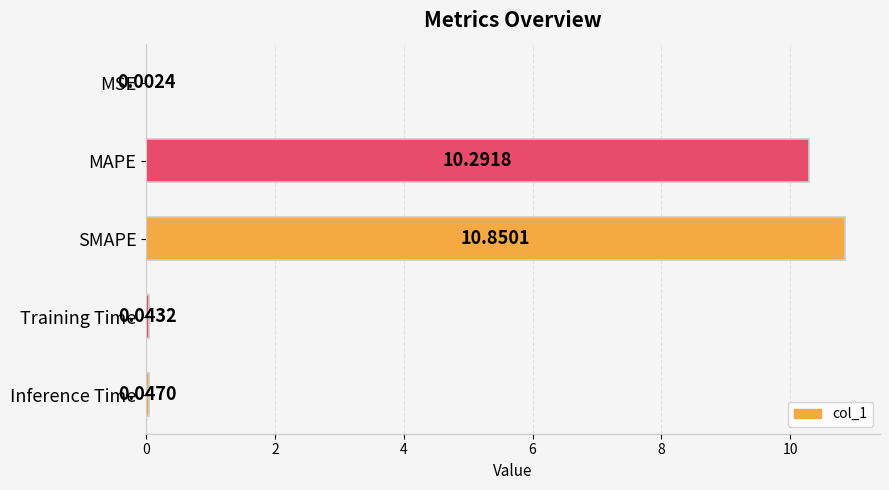

What is the sum of the values at MAPE and Training Time?

10.3